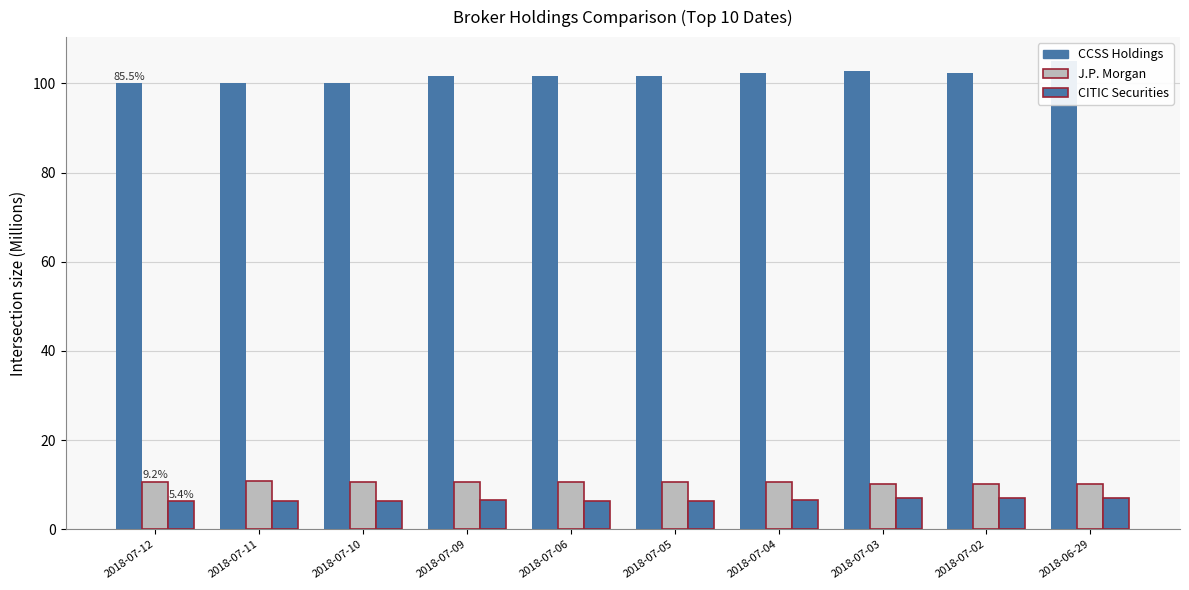

Reading left to right, what are all the values shown in this chart?

CCSS Holdings: 100.1	100.1	100.0	101.6	101.6	101.7	102.3	102.8	102.4	105.1
J.P. Morgan: 10.7	10.7	10.7	10.6	10.6	10.6	10.6	10.2	10.2	10.2
CITIC Securities: 6.3	6.3	6.3	6.5	6.3	6.3	6.5	7.0	7.0	7.0